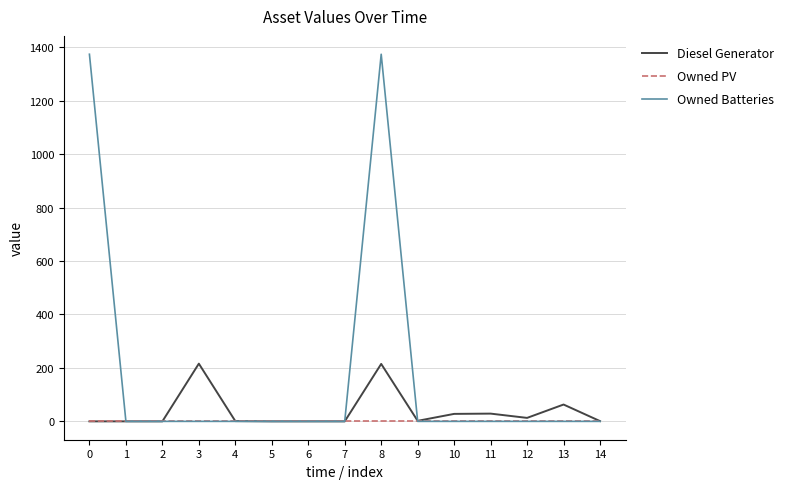

What is the difference between the maximum and minimum values in the Owned Batteries series?

1374